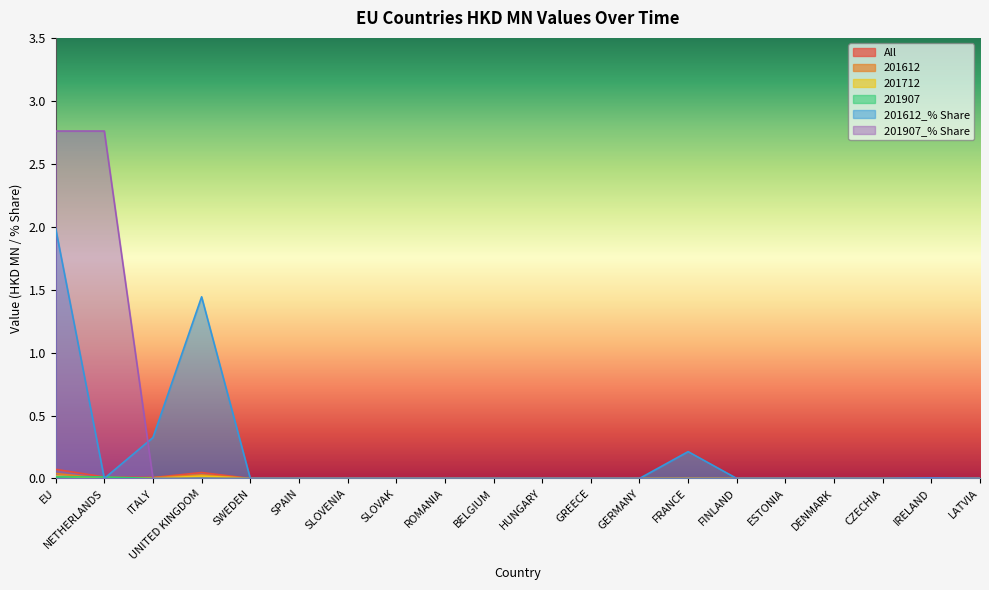

Is the value of 201612_% Share at ROMANIA greater than the value of 201907_% Share at HUNGARY?

No